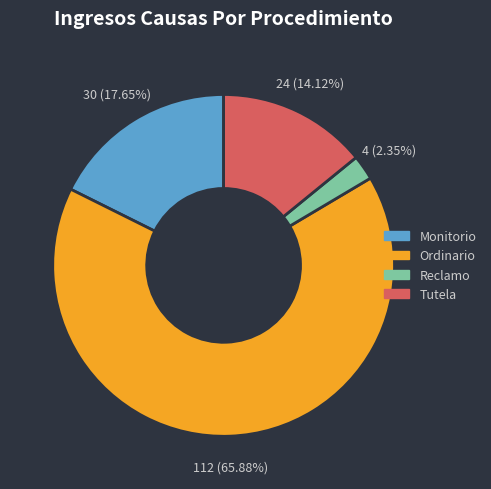

Does any single category account for the majority?

Yes